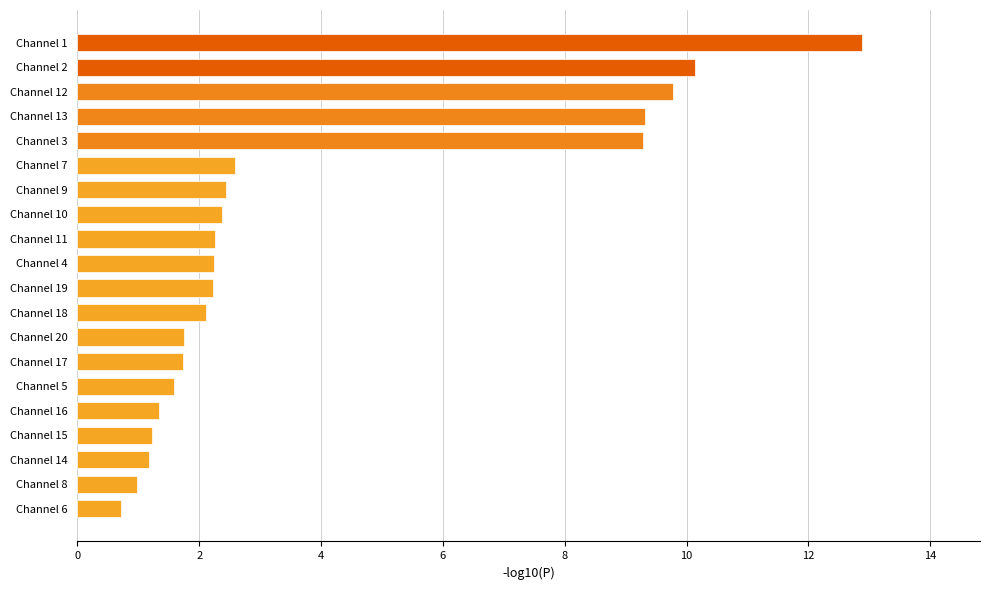

The chart shows a value of 1.6 at Channel 5. True or false?

True